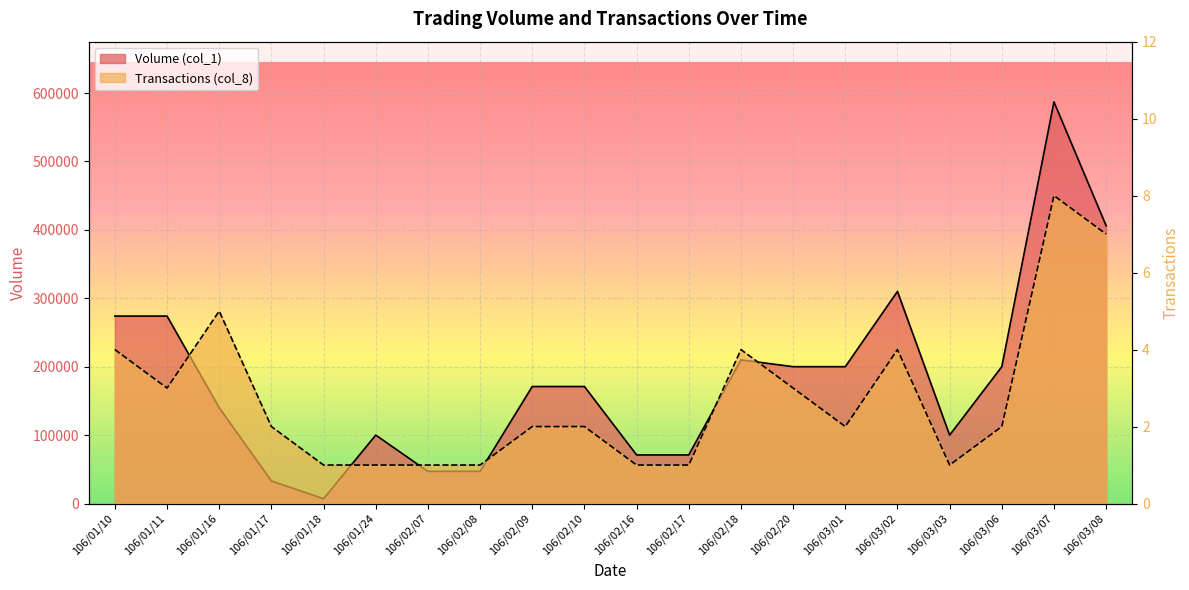

What is the value of the Transactions (col_8) point at the 4th from the left?

2